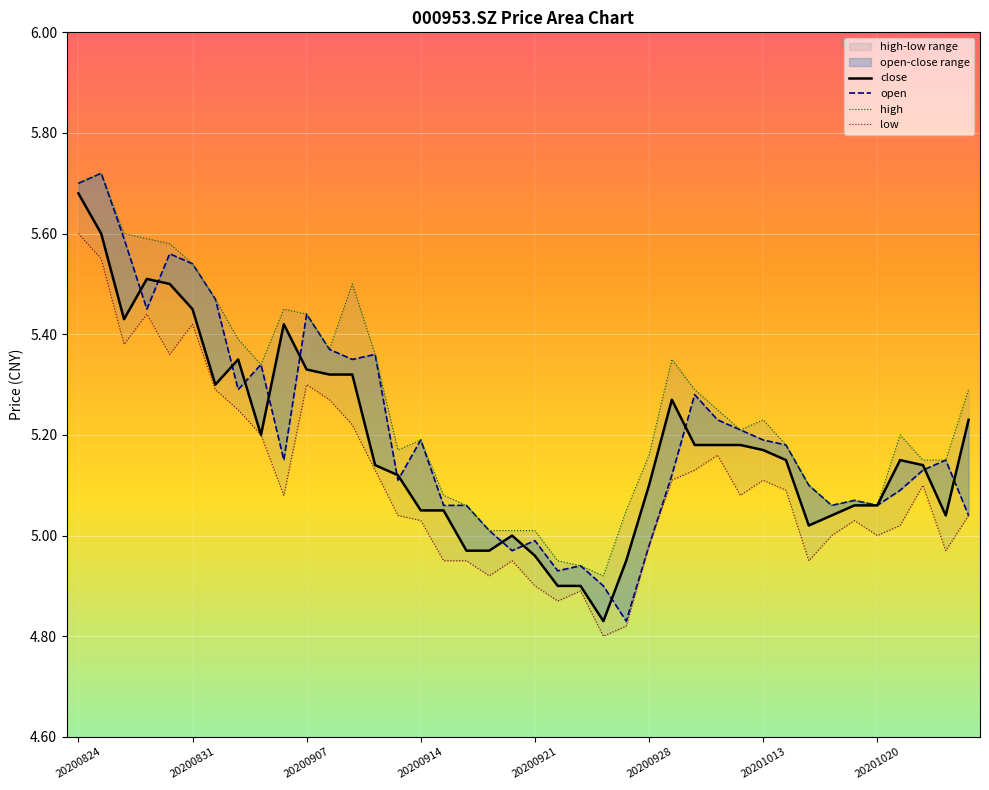

Reading left to right, list all the values displayed in this chart.

close: 20200824=5.7	20200825=5.6	20200826=5.4	20200827=5.5	20200828=5.5	20200831=5.5	20200901=5.3	20200902=5.3	20200903=5.2	20200904=5.4	20200907=5.3	20200908=5.3	20200909=5.3	20200910=5.1	20200911=5.1	20200914=5.0	20200915=5.0	20200916=5.0	20200917=5.0	20200918=5.0	20200921=5.0	20200922=4.9	20200923=4.9	20200924=4.8	20200925=5.0	20200928=5.1	20200929=5.3	20200930=5.2	20201009=5.2	20201012=5.2	20201013=5.2	20201014=5.2	20201015=5.0	20201016=5.0	20201019=5.1	20201020=5.1	20201021=5.2	20201022=5.1	20201023=5.0	20201026=5.2
open: 20200824=5.7	20200825=5.7	20200826=5.6	20200827=5.5	20200828=5.6	20200831=5.5	20200901=5.5	20200902=5.3	20200903=5.3	20200904=5.2	20200907=5.4	20200908=5.4	20200909=5.3	20200910=5.4	20200911=5.1	20200914=5.2	20200915=5.1	20200916=5.1	20200917=5.0	20200918=5.0	20200921=5.0	20200922=4.9	20200923=4.9	20200924=4.9	20200925=4.8	20200928=5.0	20200929=5.1	20200930=5.3	20201009=5.2	20201012=5.2	20201013=5.2	20201014=5.2	20201015=5.1	20201016=5.1	20201019=5.1	20201020=5.1	20201021=5.1	20201022=5.1	20201023=5.2	20201026=5.0
high: 20200824=5.7	20200825=5.7	20200826=5.6	20200827=5.6	20200828=5.6	20200831=5.5	20200901=5.5	20200902=5.4	20200903=5.3	20200904=5.5	20200907=5.4	20200908=5.4	20200909=5.5	20200910=5.4	20200911=5.2	20200914=5.2	20200915=5.1	20200916=5.1	20200917=5.0	20200918=5.0	20200921=5.0	20200922=5.0	20200923=4.9	20200924=4.9	20200925=5.0	20200928=5.2	20200929=5.3	20200930=5.3	20201009=5.2	20201012=5.2	20201013=5.2	20201014=5.2	20201015=5.1	20201016=5.1	20201019=5.1	20201020=5.1	20201021=5.2	20201022=5.2	20201023=5.2	20201026=5.3
low: 20200824=5.6	20200825=5.5	20200826=5.4	20200827=5.4	20200828=5.4	20200831=5.4	20200901=5.3	20200902=5.2	20200903=5.2	20200904=5.1	20200907=5.3	20200908=5.3	20200909=5.2	20200910=5.1	20200911=5.0	20200914=5.0	20200915=5.0	20200916=5.0	20200917=4.9	20200918=5.0	20200921=4.9	20200922=4.9	20200923=4.9	20200924=4.8	20200925=4.8	20200928=5.0	20200929=5.1	20200930=5.1	20201009=5.2	20201012=5.1	20201013=5.1	20201014=5.1	20201015=5.0	20201016=5.0	20201019=5.0	20201020=5.0	20201021=5.0	20201022=5.1	20201023=5.0	20201026=5.0